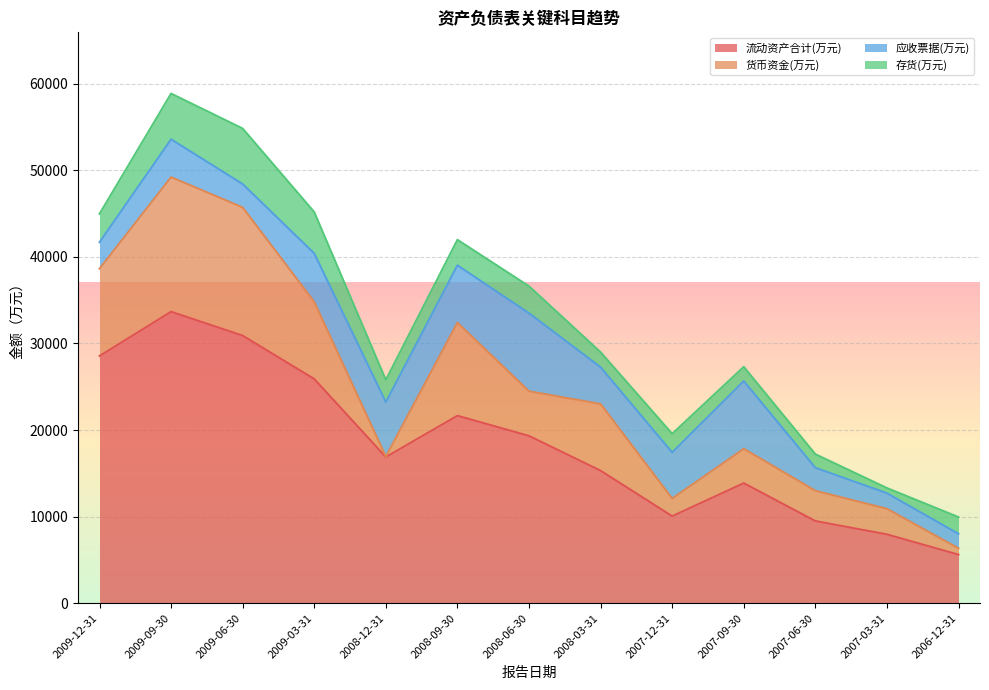

Between 2007-12-31 and 2008-09-30, which is larger?

2008-09-30